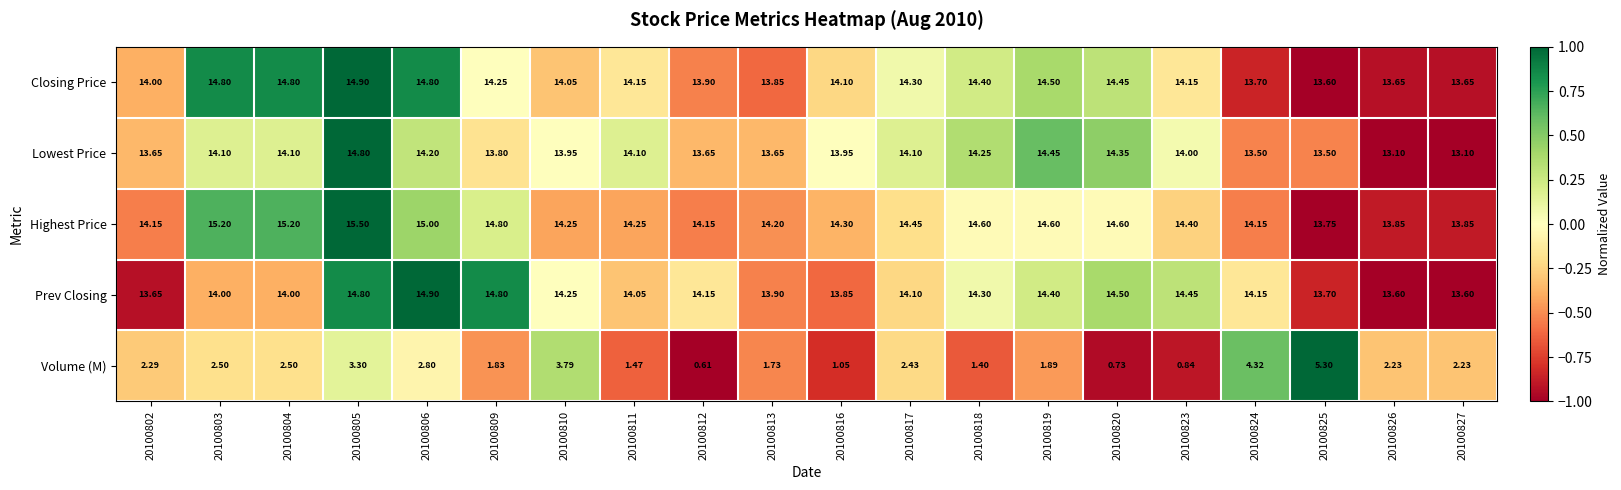

Which label corresponds to the largest value in the chart?

20100805